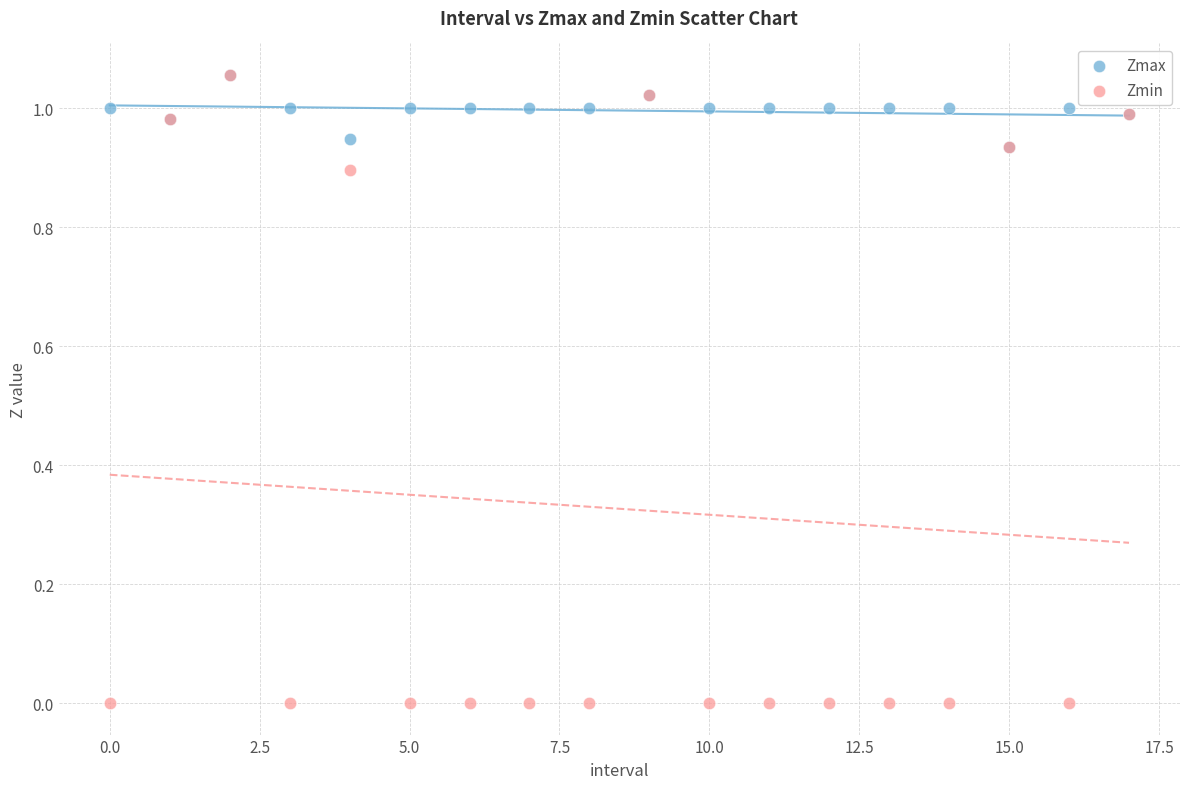

Which series has the widest spread of Y values?

Zmin